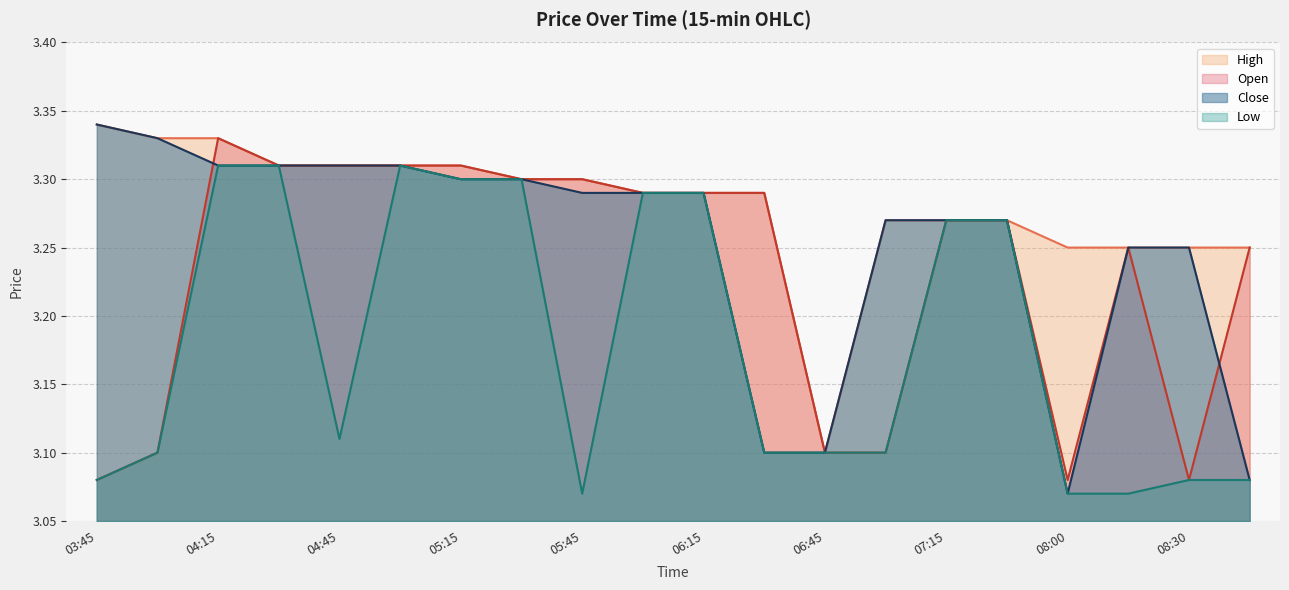

Rank the series by their average value, from lowest to highest.

Low, Open, Close, High